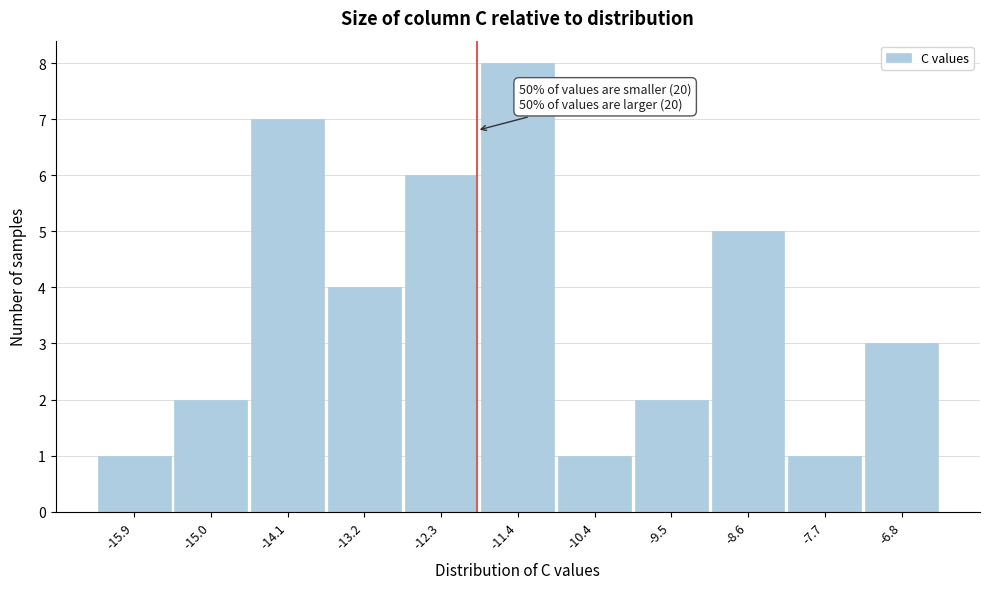

Reading left to right, what are all the values shown in this chart?

-15.9=1	-15.0=2	-14.1=7	-13.2=4	-12.3=6	-11.4=8	-10.4=1	-9.5=2	-8.6=5	-7.7=1	-6.8=3